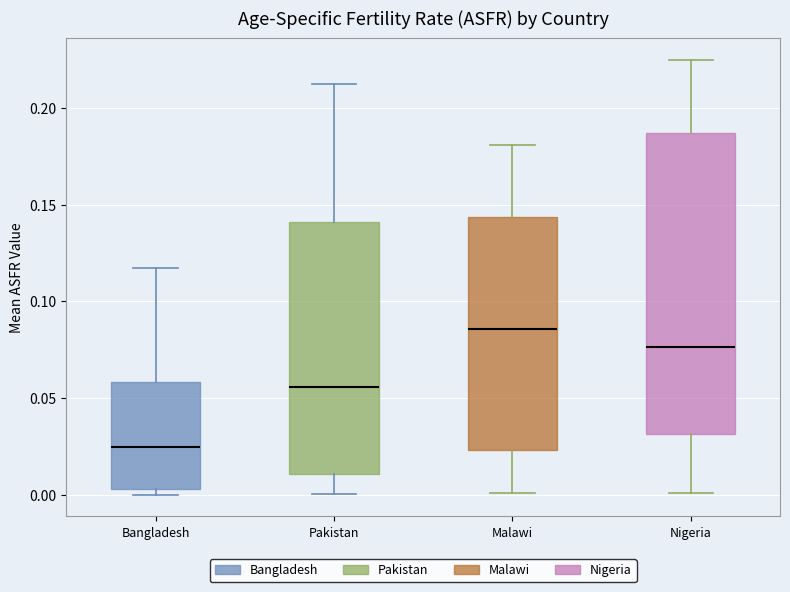

Where does the median line of the box for Pakistan sit on the y-axis? The values are not printed on the chart, so give them approximately, as read against the axis.

0.055